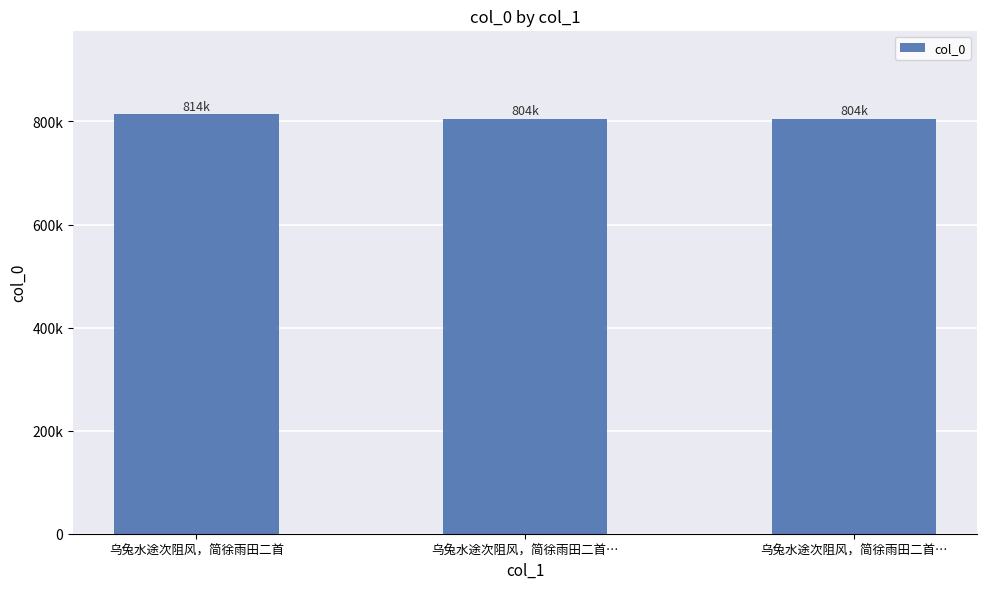

Reading left to right, extract all data points from this chart.

813682	804303	804424